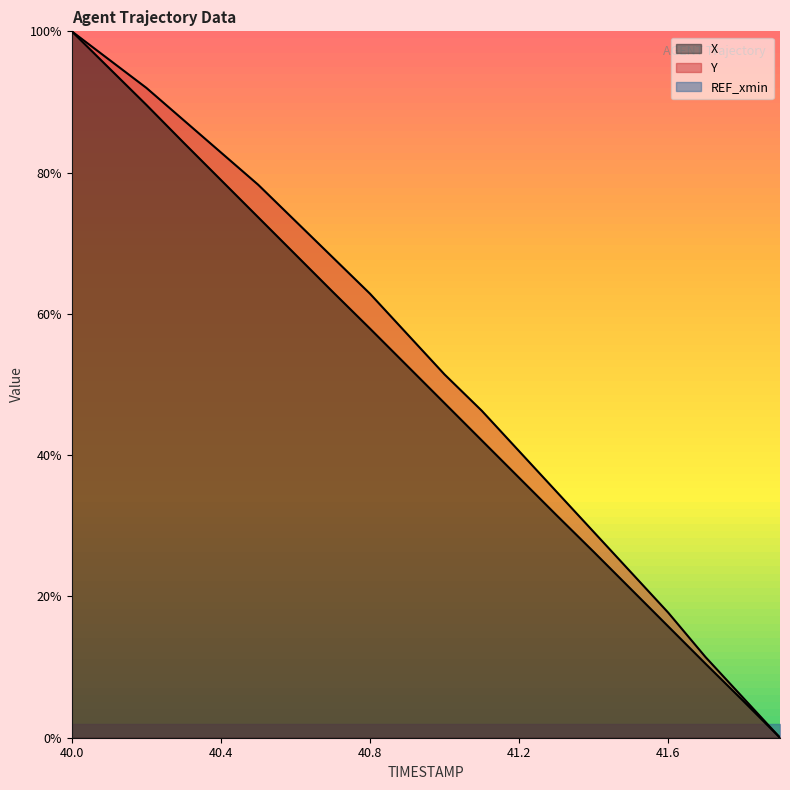

At how many categories does at least one series exceed 0?

19